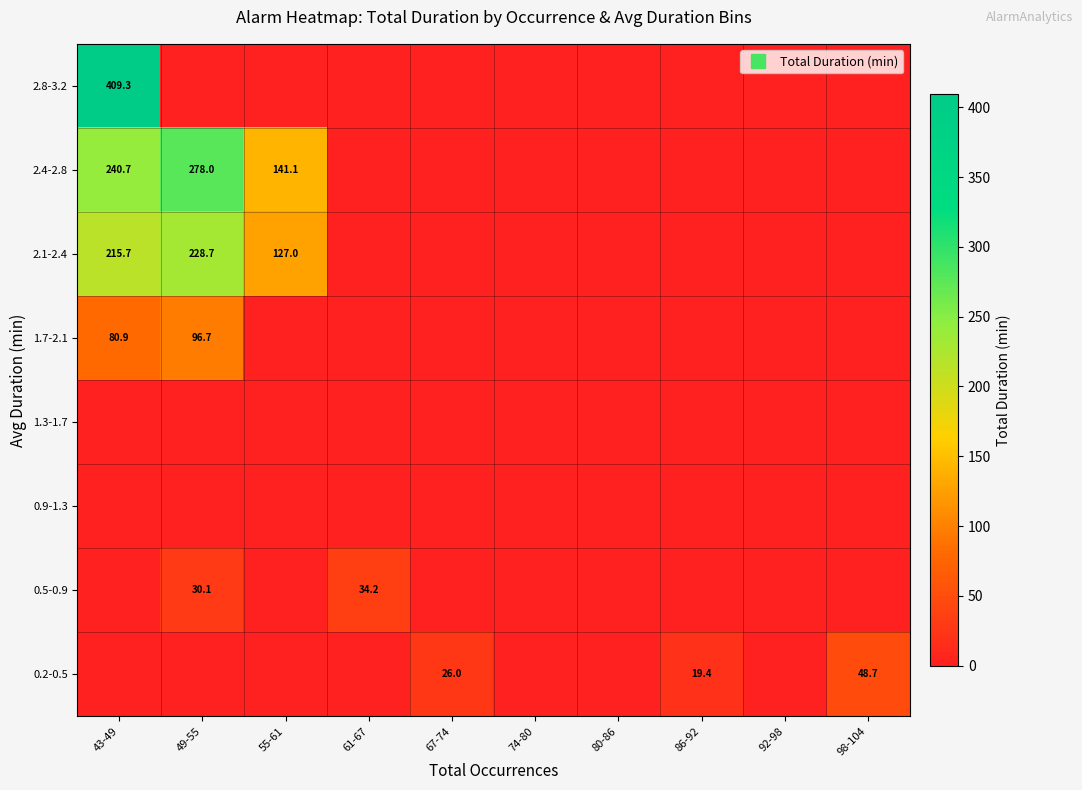

Rank the categories by 0.9-1.3 value from lowest to highest.

43-49, 49-55, 55-61, 61-67, 67-74, 74-80, 80-86, 86-92, 92-98, 98-104